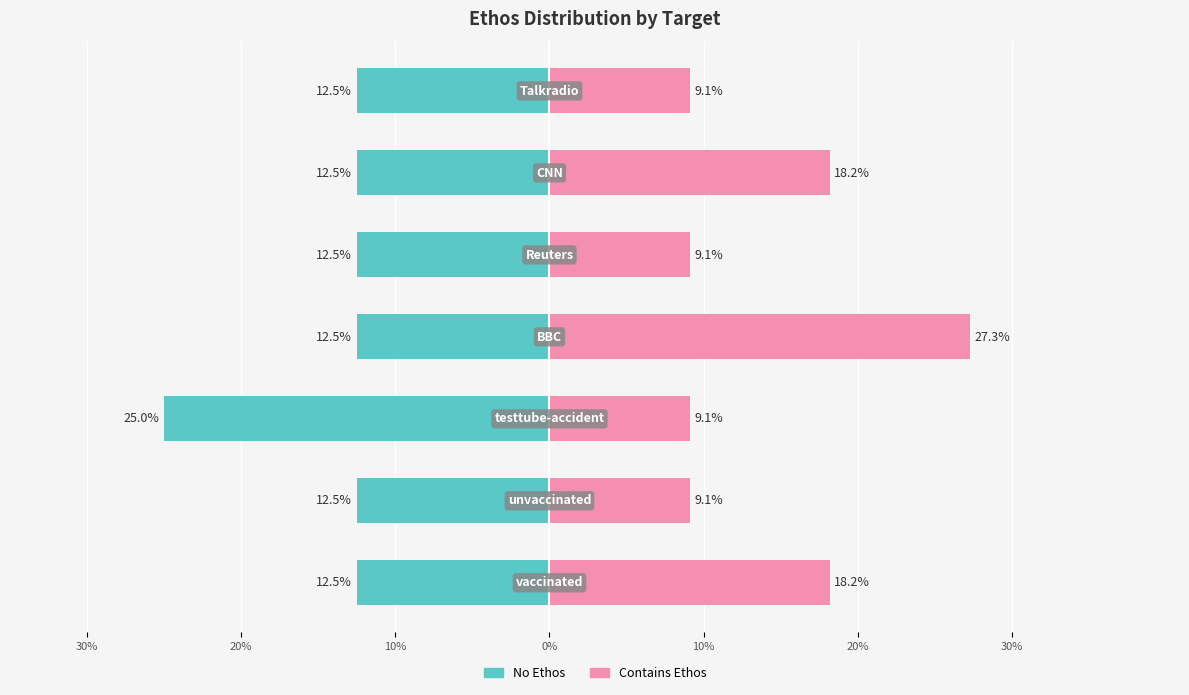

Reading left to right, transcribe all the data shown in this chart.

No Ethos: -12.5	-12.5	-25.0	-12.5	-12.5	-12.5	-12.5
Contains Ethos: 18.2	9.1	9.1	27.3	9.1	18.2	9.1